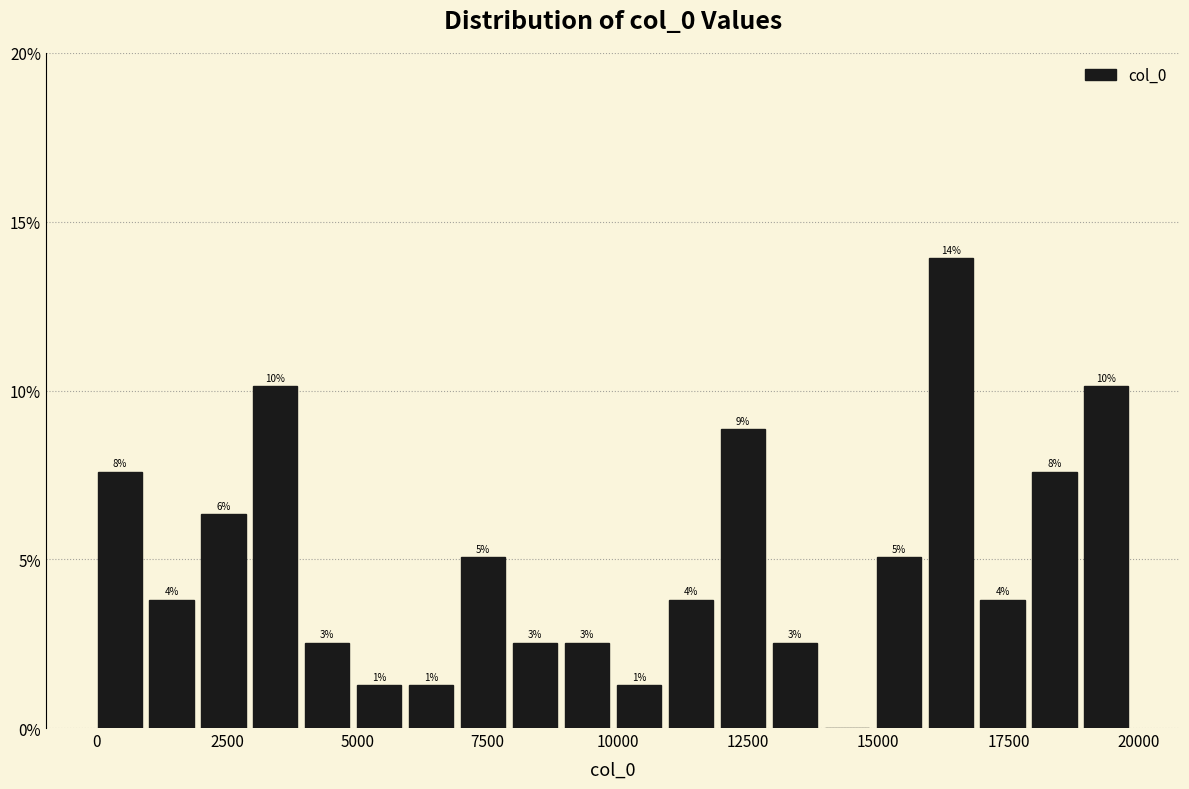

Read against the x-axis, roughly where is the centre of the tallest bar?

16500